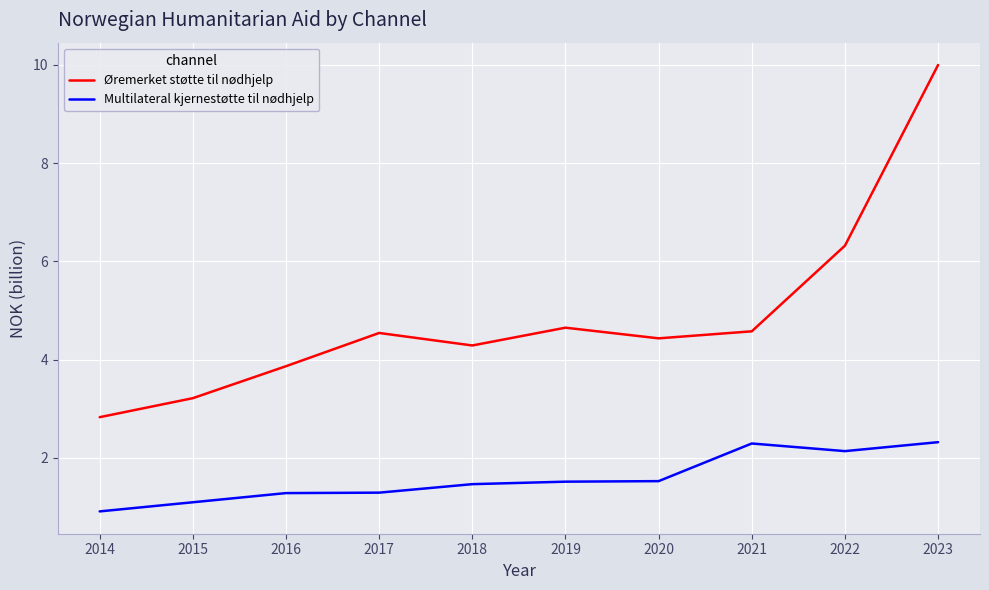

Does the chart have visible grid lines?

Yes